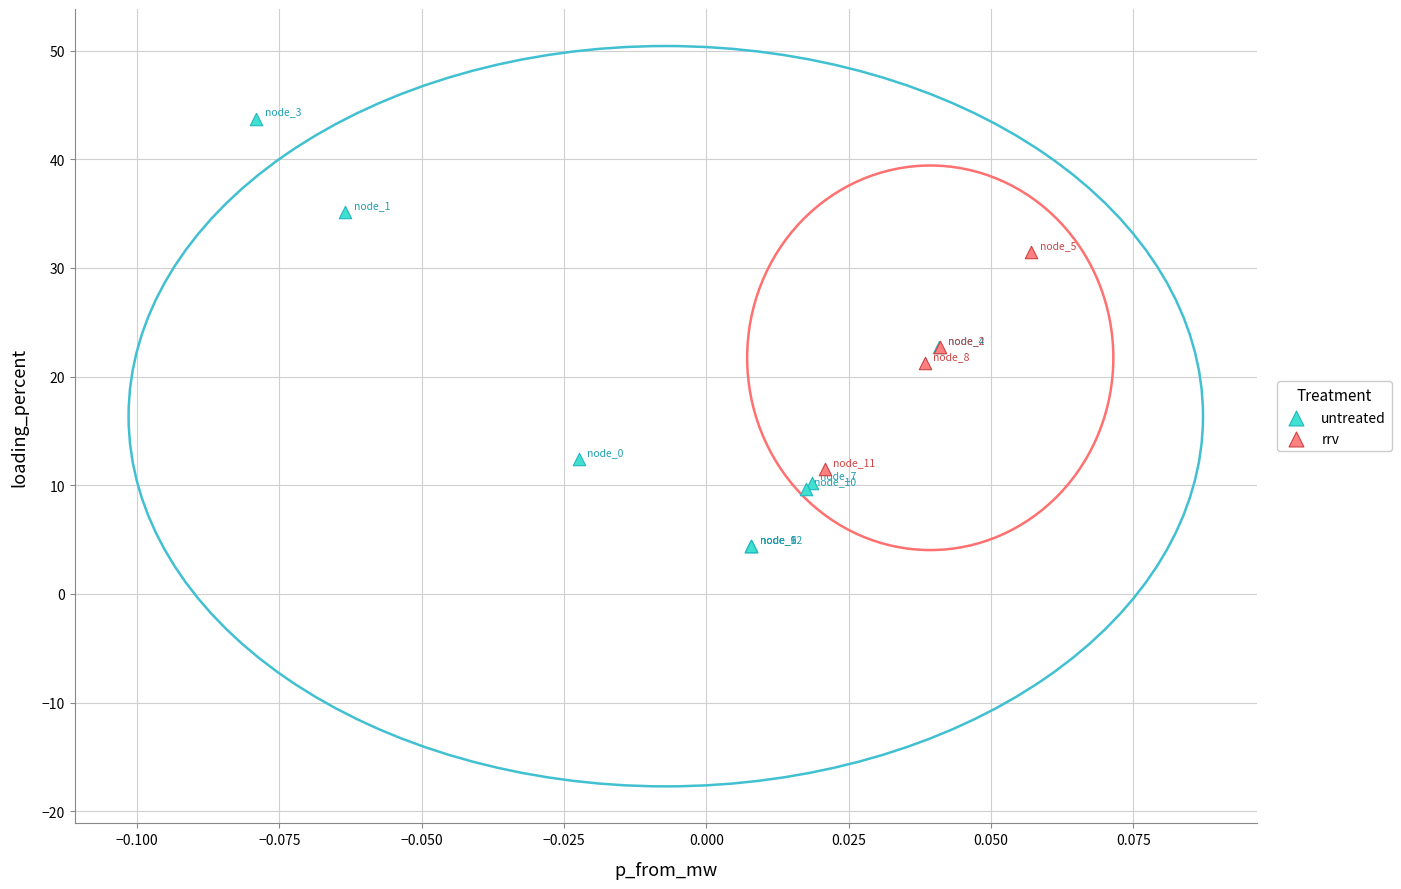

Which series contains the highest Y value?

untreated